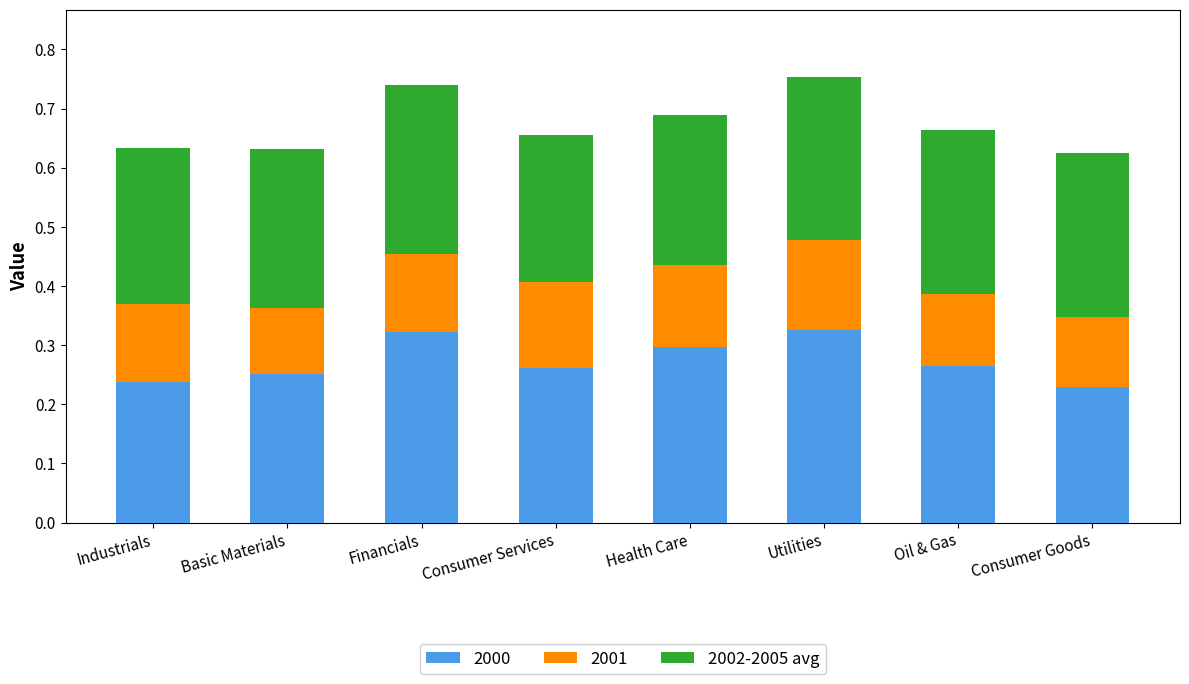

Is it true that 2000 equals 0.5 at Financials?

False